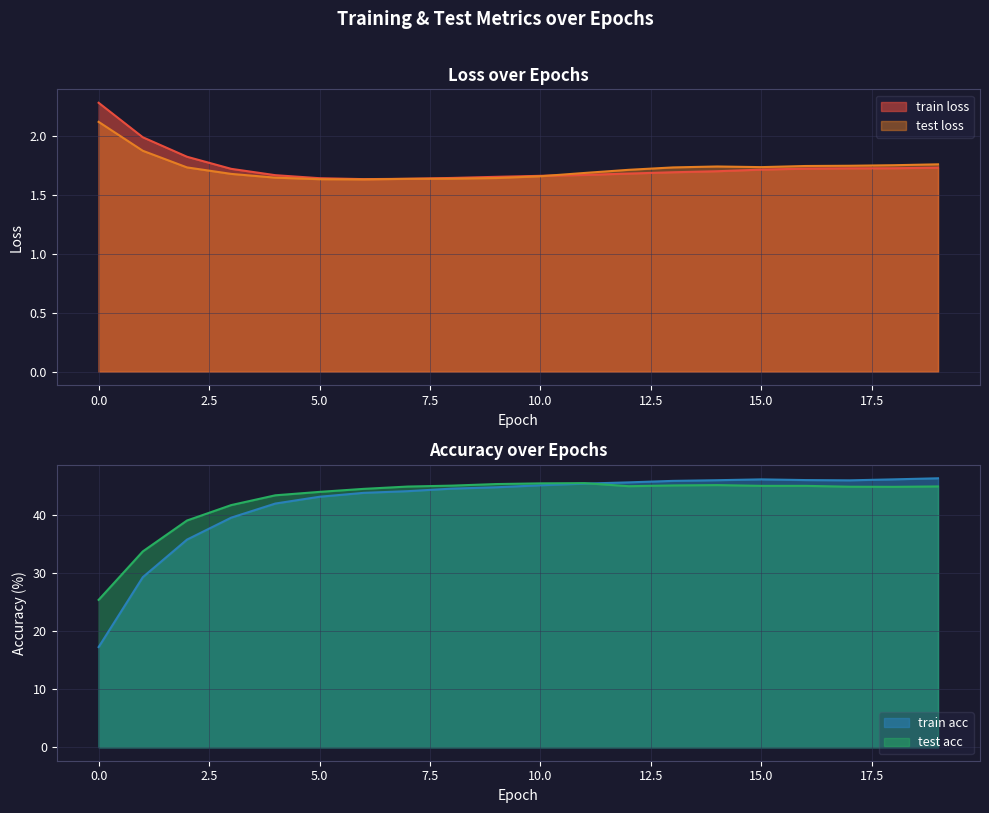

Does the chart have visible grid lines?

Yes